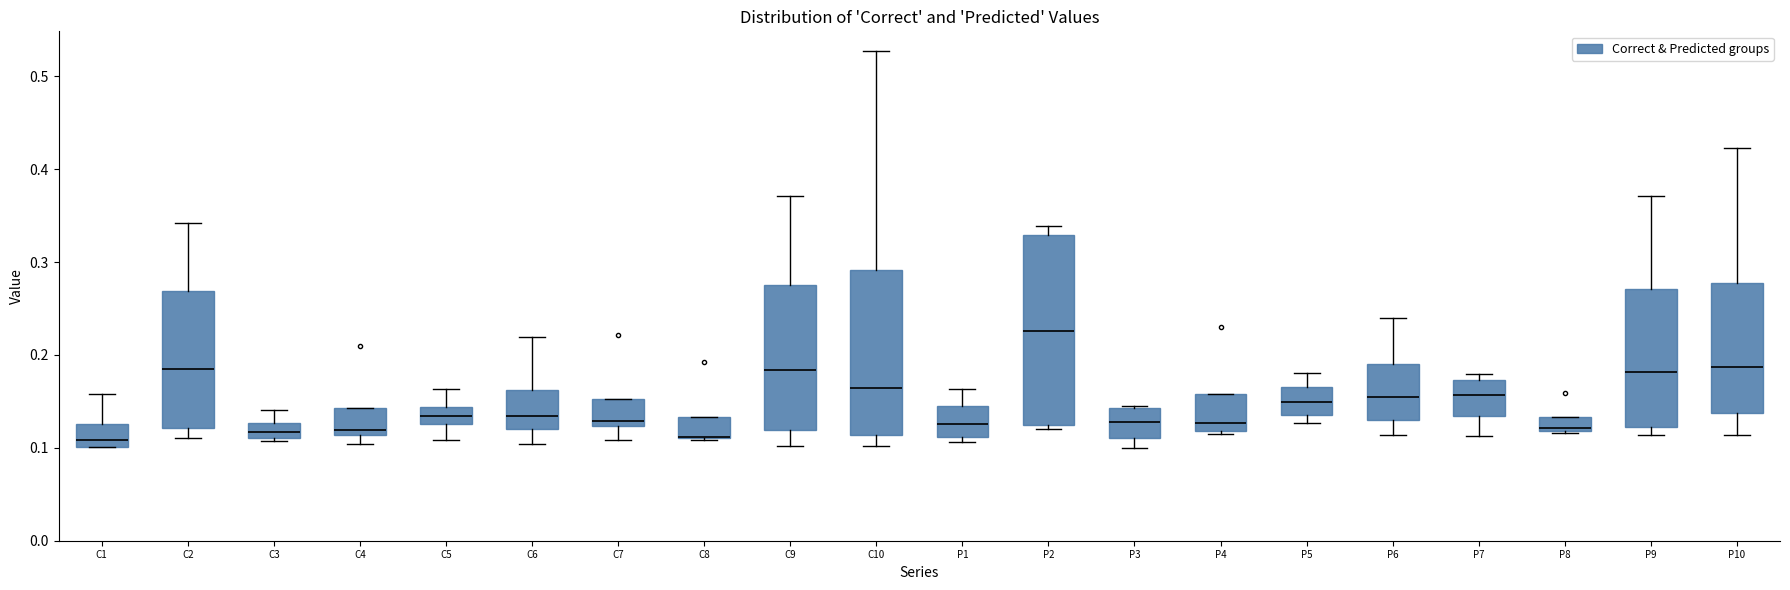

Which box is the tallest, from its lower edge to its upper edge?

P2